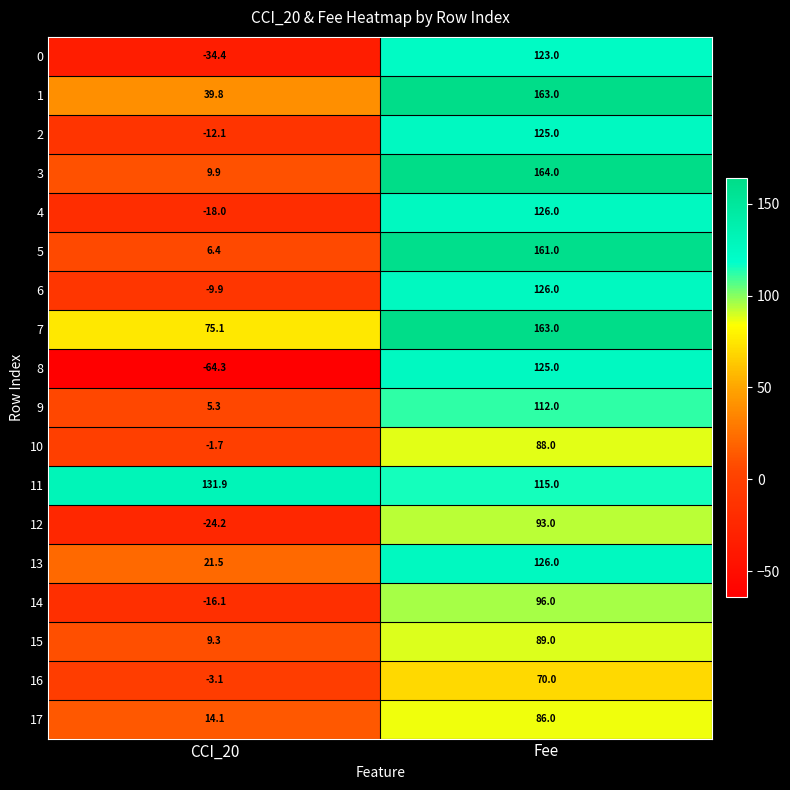

Count the number of categories in the chart.

2